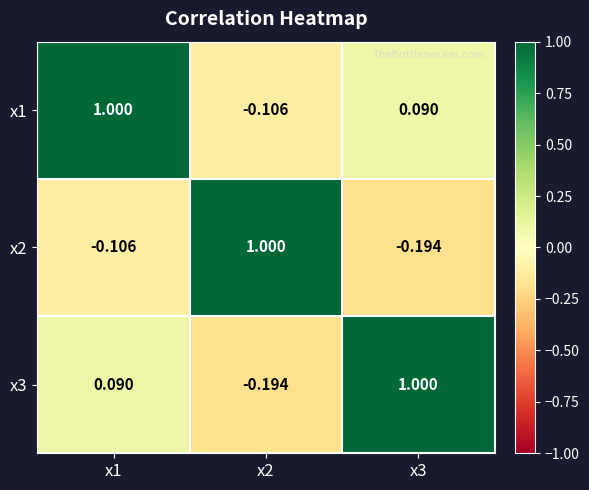

What is the greatest value displayed?

1.0